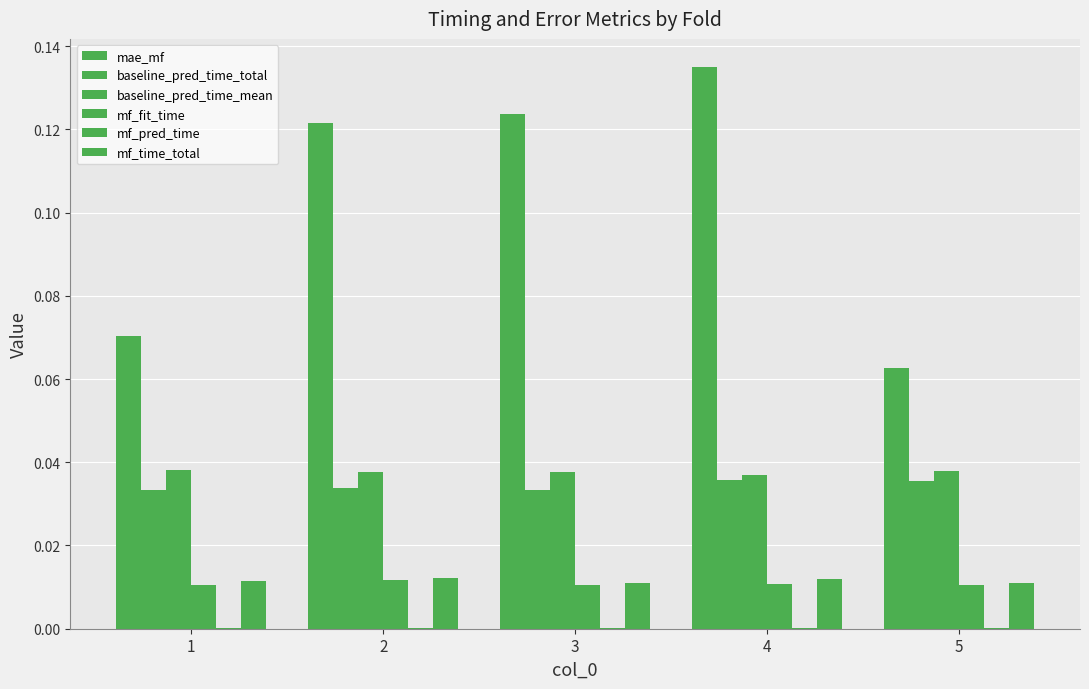

Reading left to right, transcribe all the data shown in this chart.

mae_mf: 1=0.1	2=0.1	3=0.1	4=0.1	5=0.1
baseline_pred_time_total: 1=0.0	2=0.0	3=0.0	4=0.0	5=0.0
baseline_pred_time_mean: 1=0.0	2=0.0	3=0.0	4=0.0	5=0.0
mf_fit_time: 1=0.0	2=0.0	3=0.0	4=0.0	5=0.0
mf_pred_time: 1=0.0	2=0.0	3=0.0	4=0.0	5=0.0
mf_time_total: 1=0.0	2=0.0	3=0.0	4=0.0	5=0.0